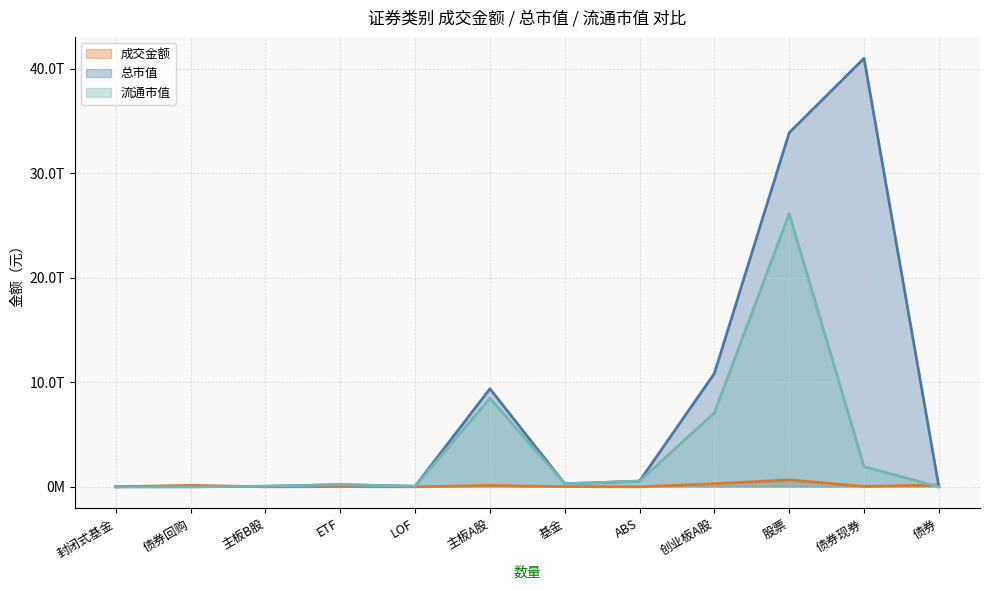

What are all the series names shown in the legend?

成交金额, 总市值, 流通市值